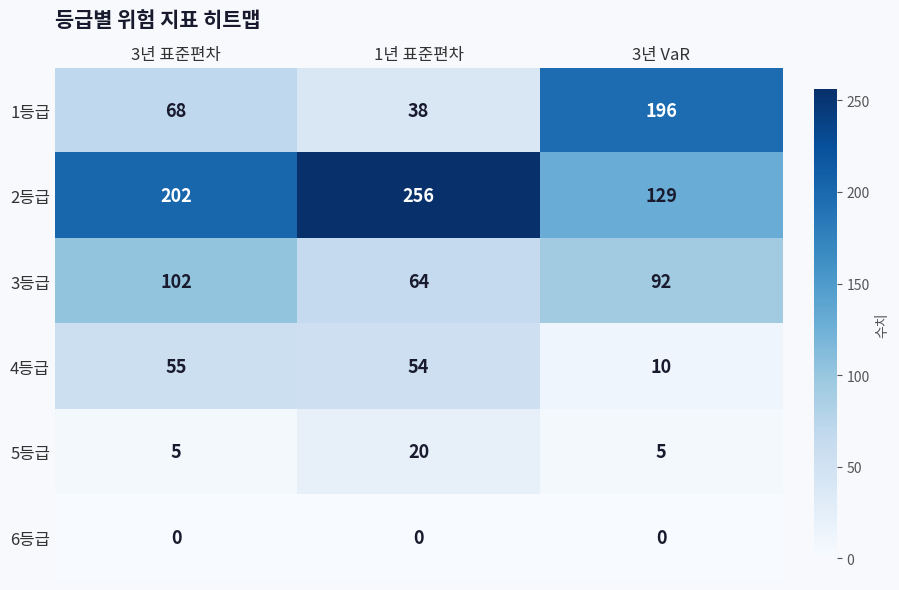

The value of 1등급 at 3년 표준편차 is 35. True or false?

False